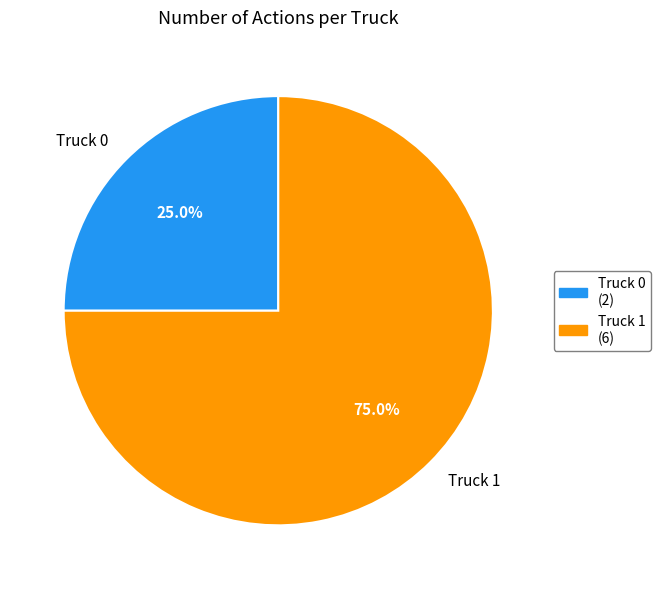

What percentage is NOT represented by Truck 1?

25.0%